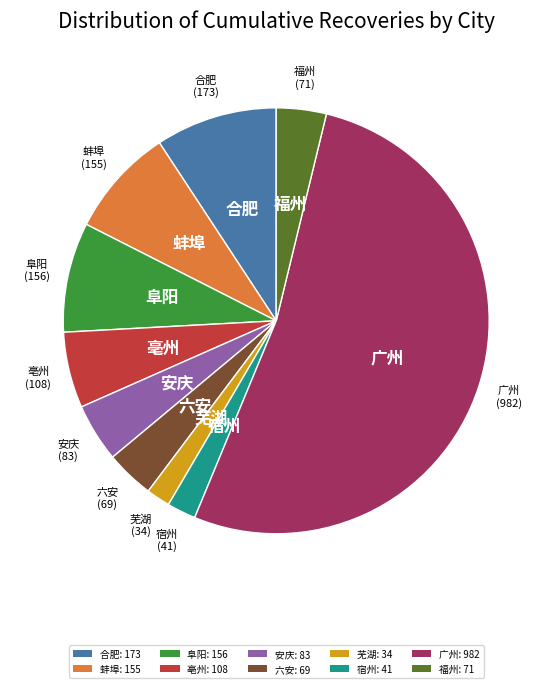

Is the sum of 广州: 982 and 蚌埠: 155 greater than half?

Yes